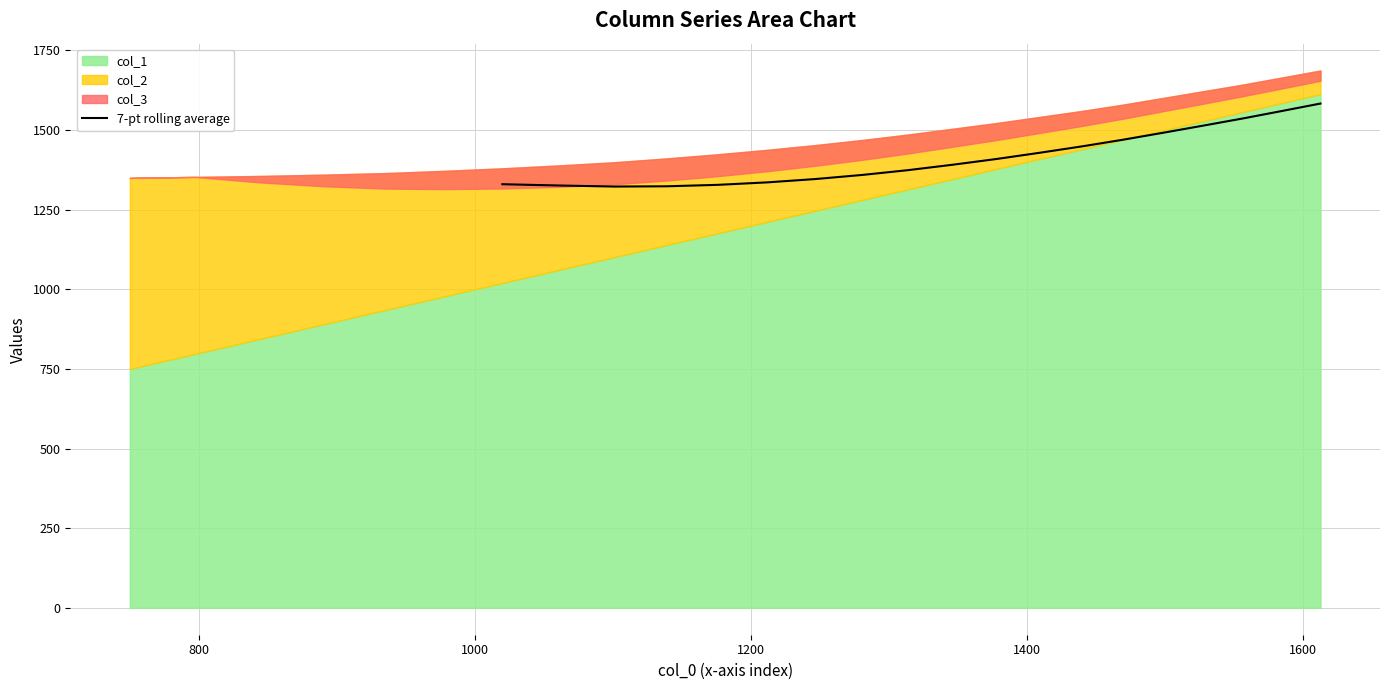

What is the minimum value for 7-pt rolling average?

1322.8